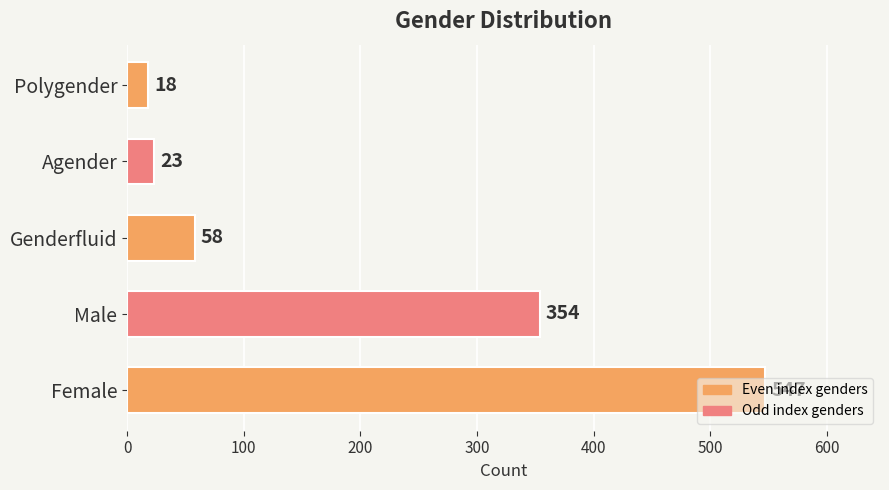

How many values are below 58?

2